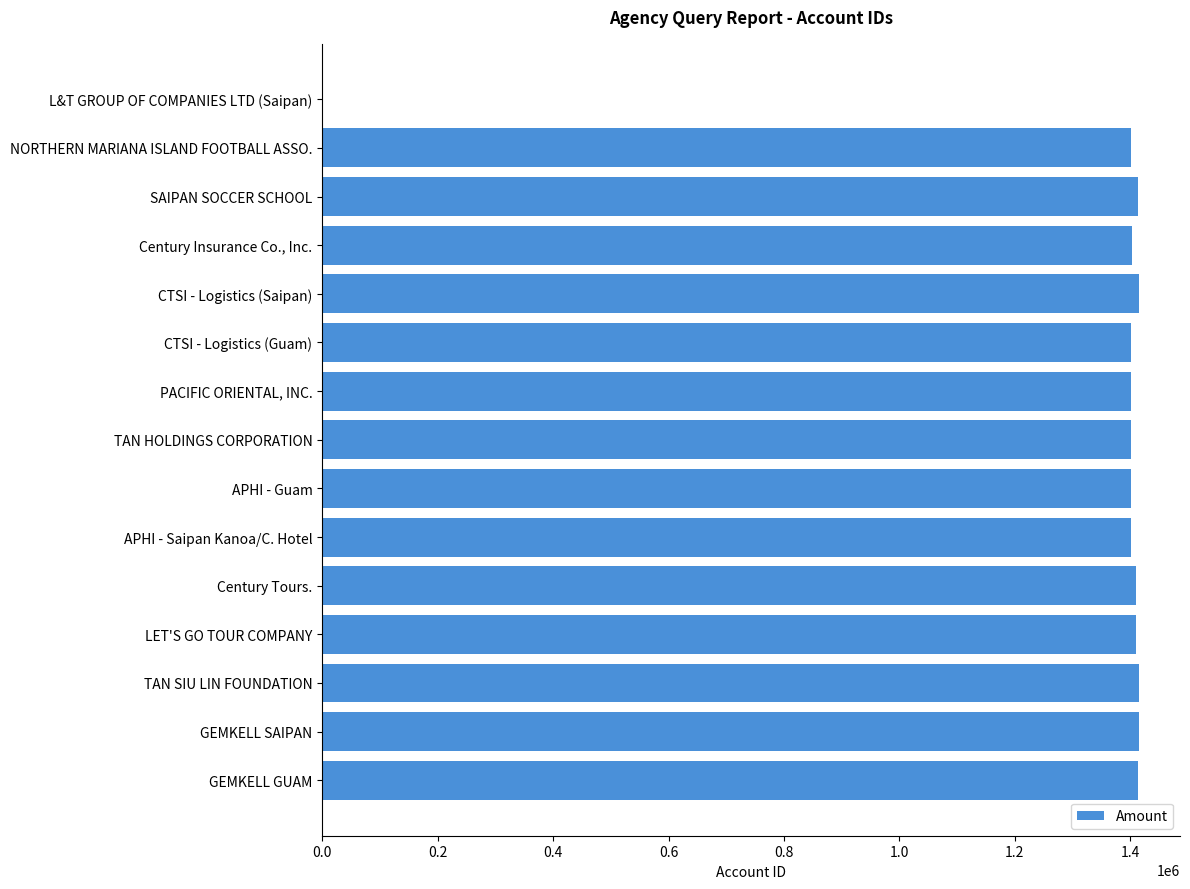

The value at Century Insurance Co., Inc. is 1402926. True or false?

True